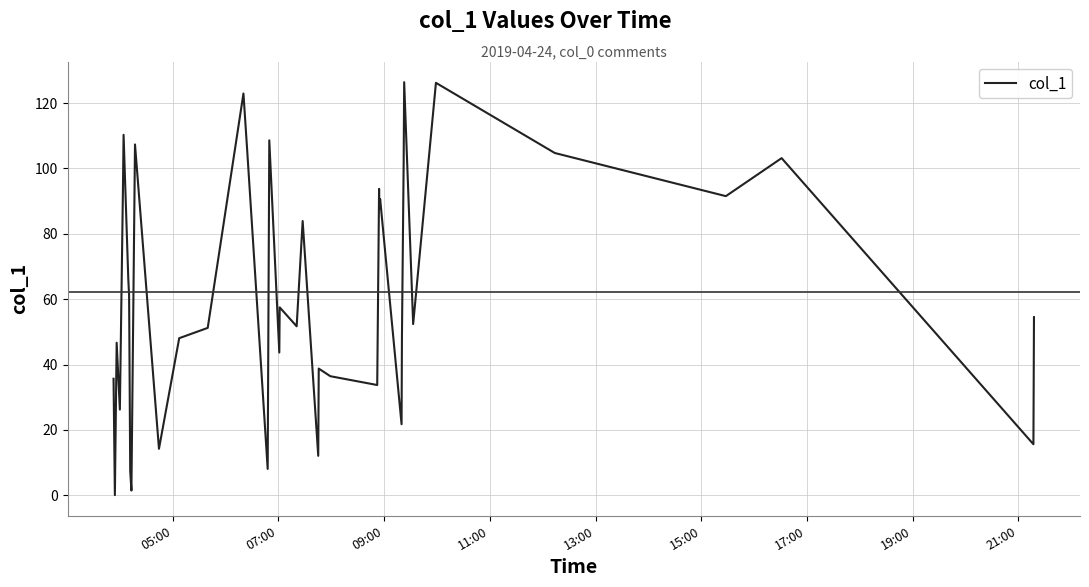

What is the difference between the maximum and minimum values?

126.3